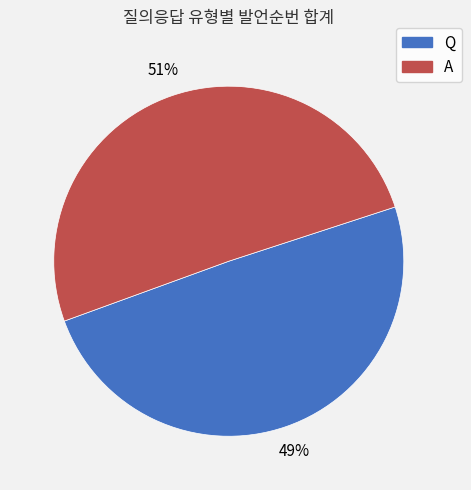

Does A represent more than half of the total?

Yes